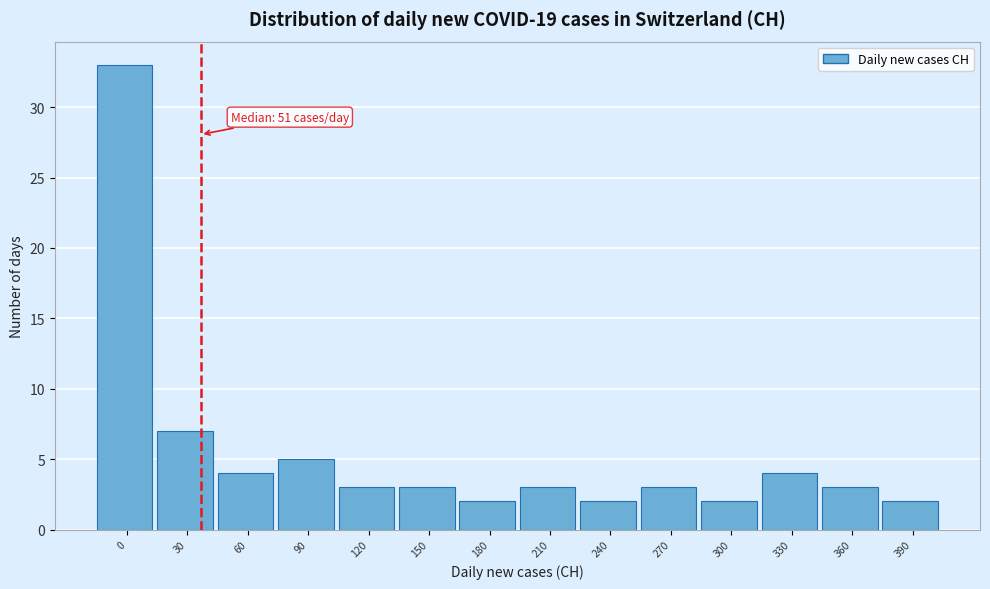

Reading left to right, transcribe all the data shown in this chart.

33	7	4	5	3	3	2	3	2	3	2	4	3	2